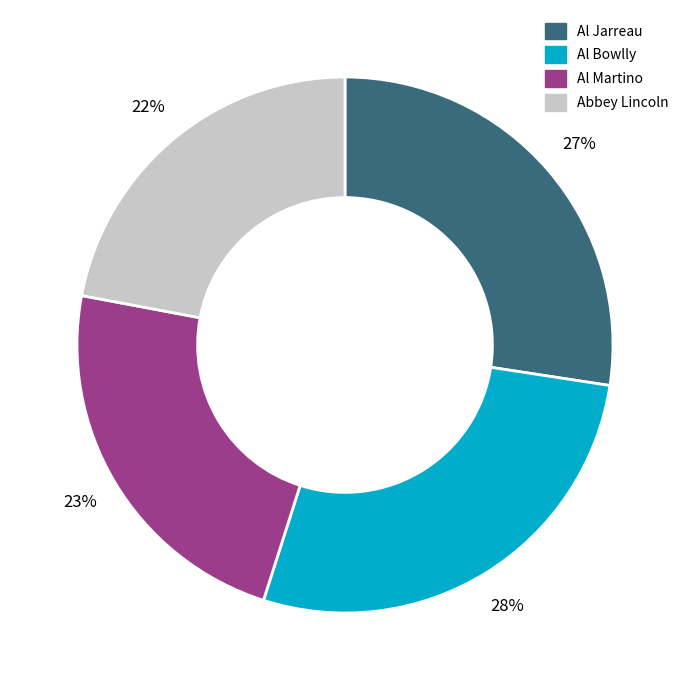

How many segments does this pie chart have?

4